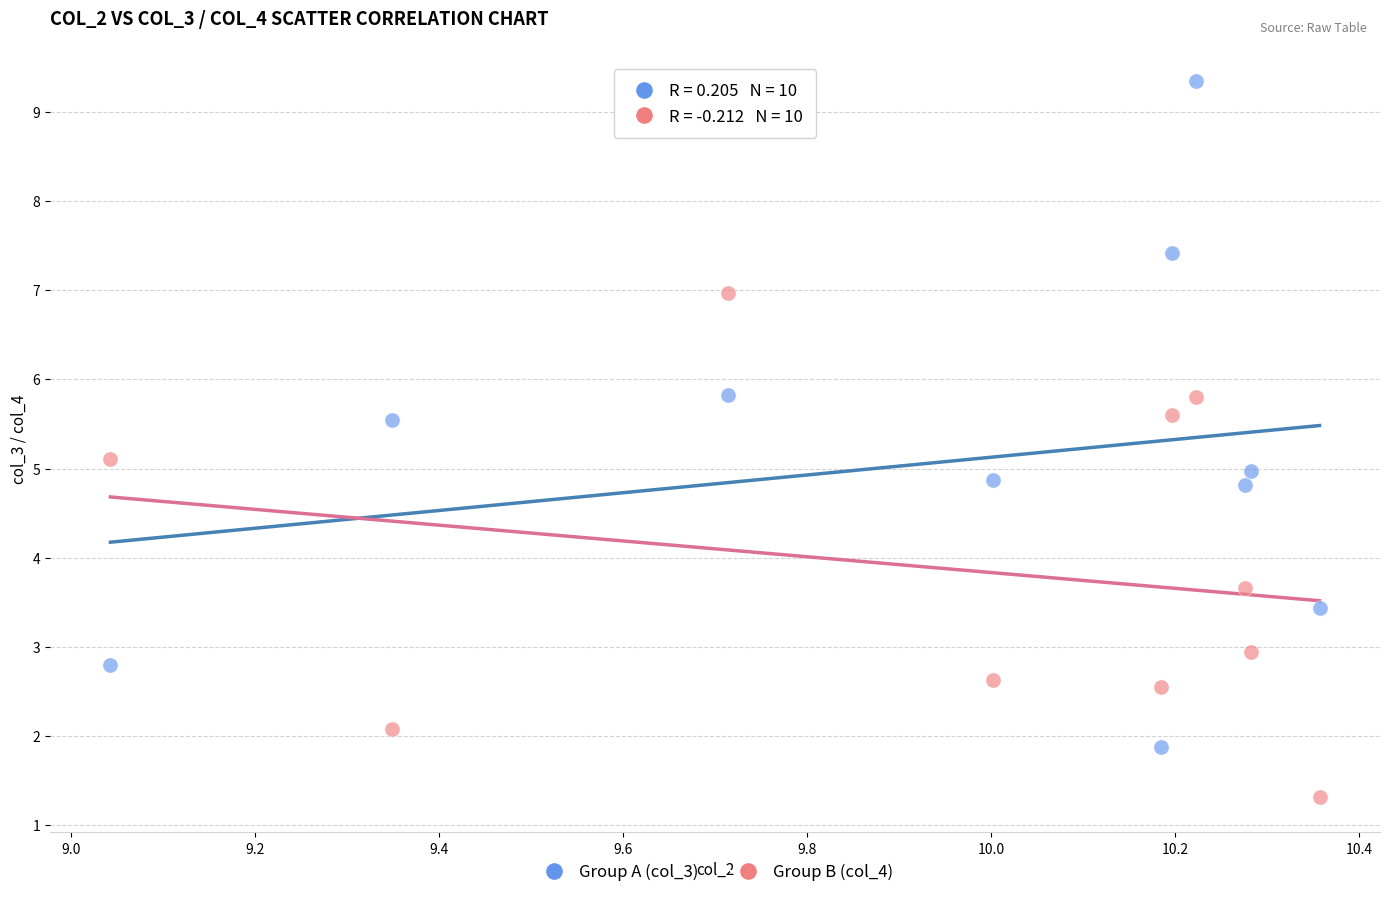

Across all data points, what is the range of Y values (max minus min)?

8.0